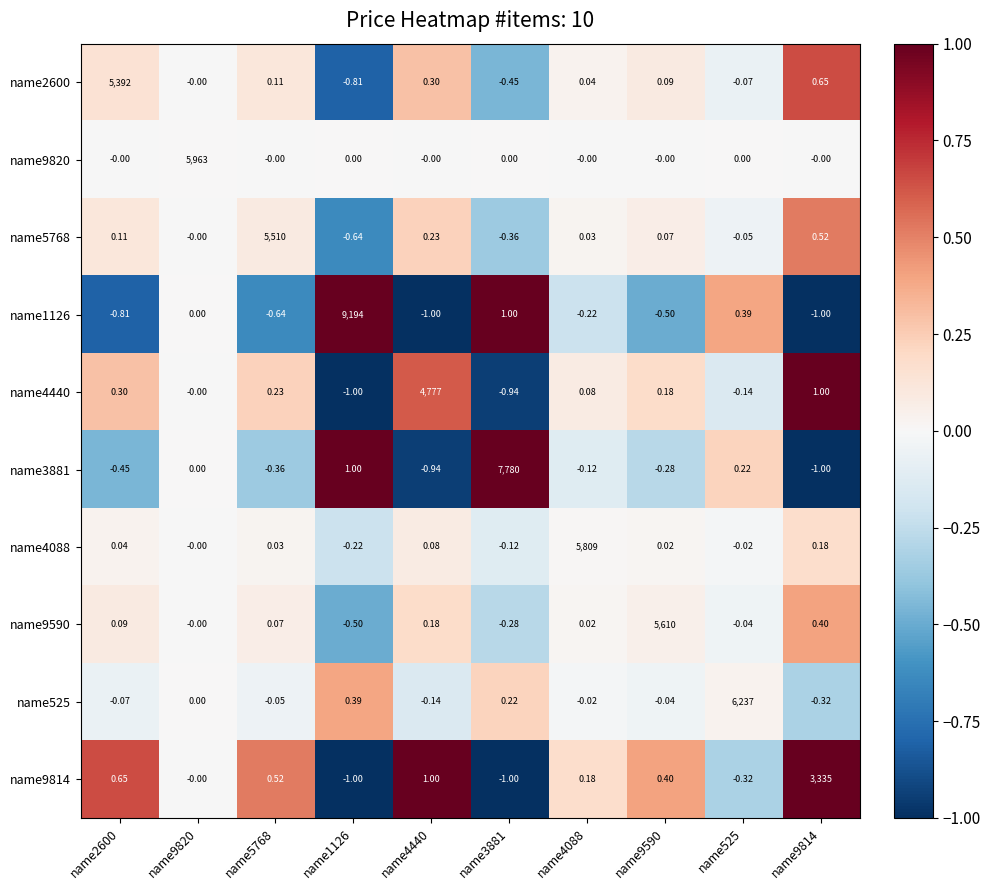

Is the value of name5768 at name9590 greater than the value of name2600 at name4088?

Yes